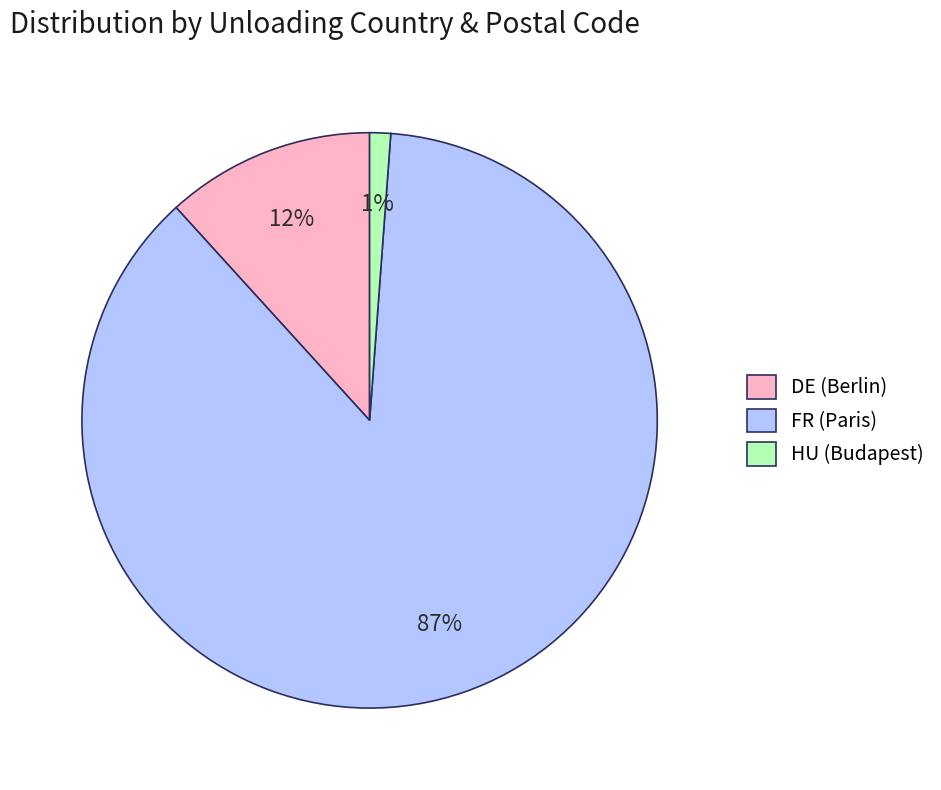

Do FR (Paris) and DE (Berlin) together represent more than half of the pie?

Yes